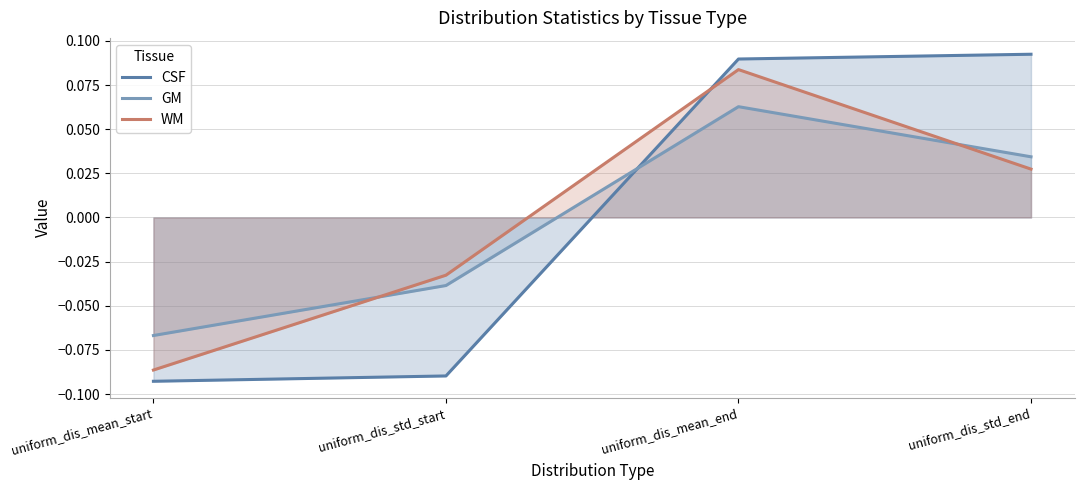

What is the label of the 2nd point from the right?

uniform_dis_mean_end